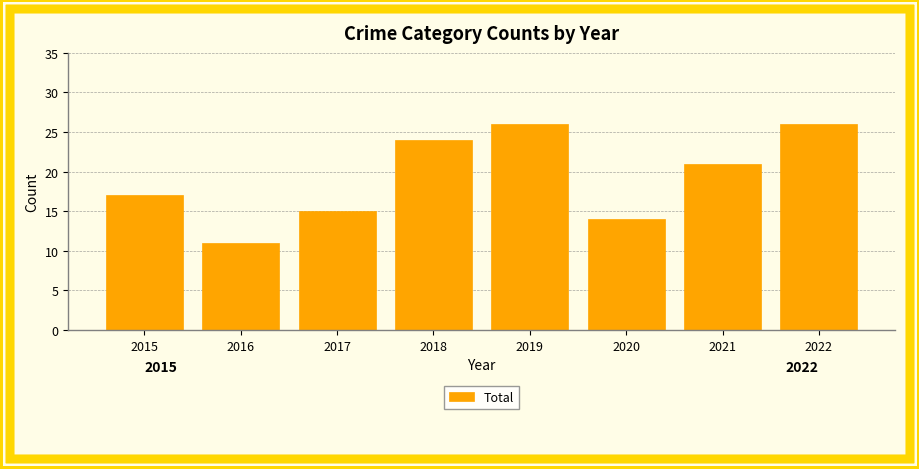

Approximately how many times larger is the value at 2019 compared to 2022?

1.0